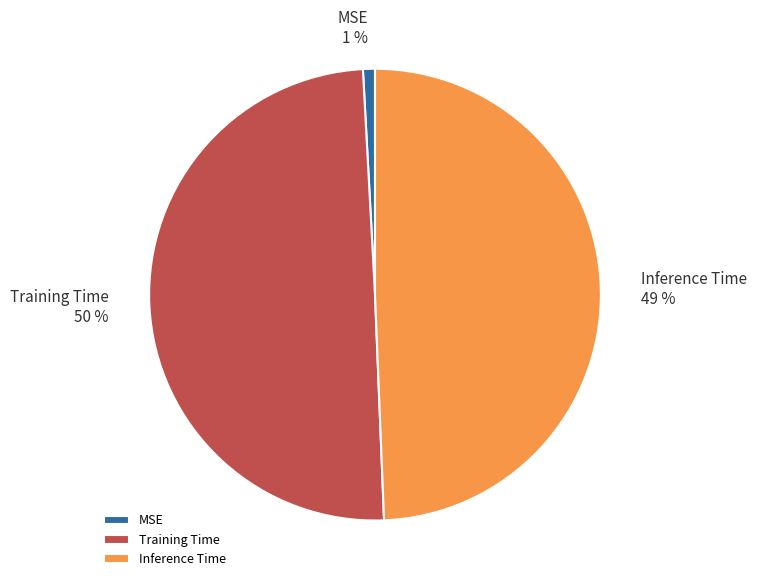

To the nearest percent, what percentage of the pie is Training Time?

50%